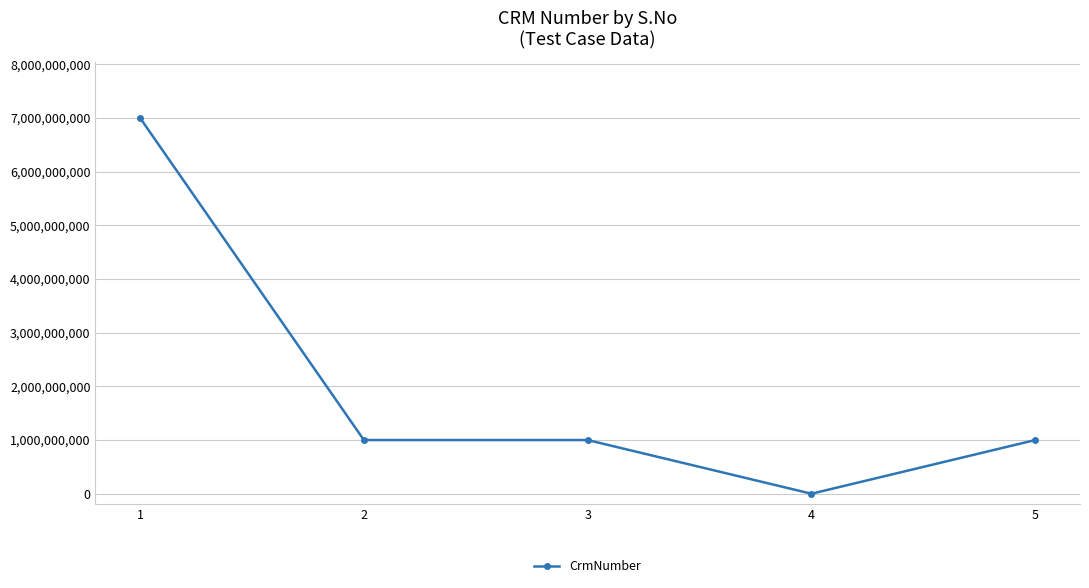

The chart shows a value of 1000123723 at 2. True or false?

True